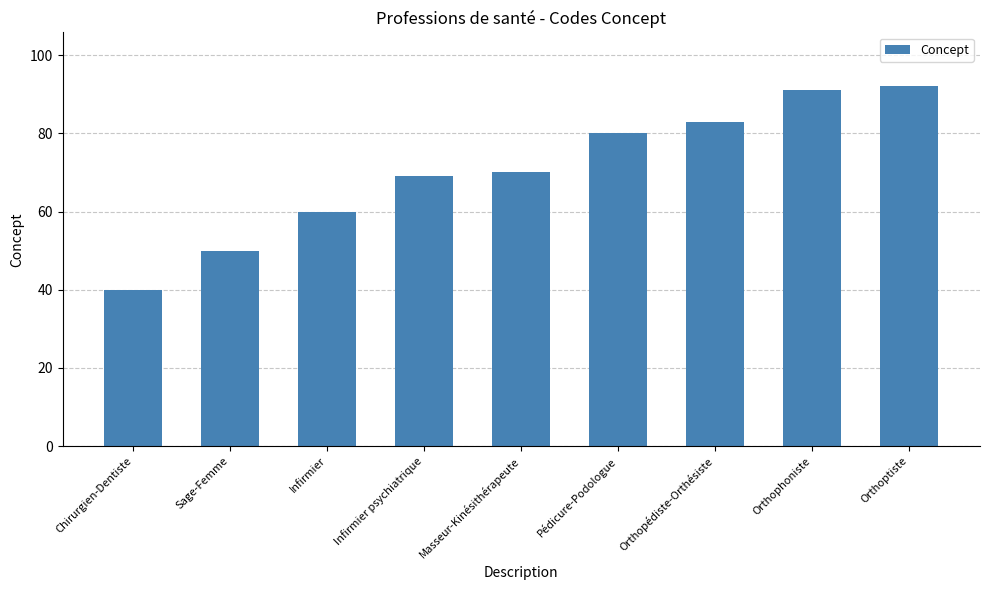

What is the change in value from Infirmier to Orthophoniste?

+31